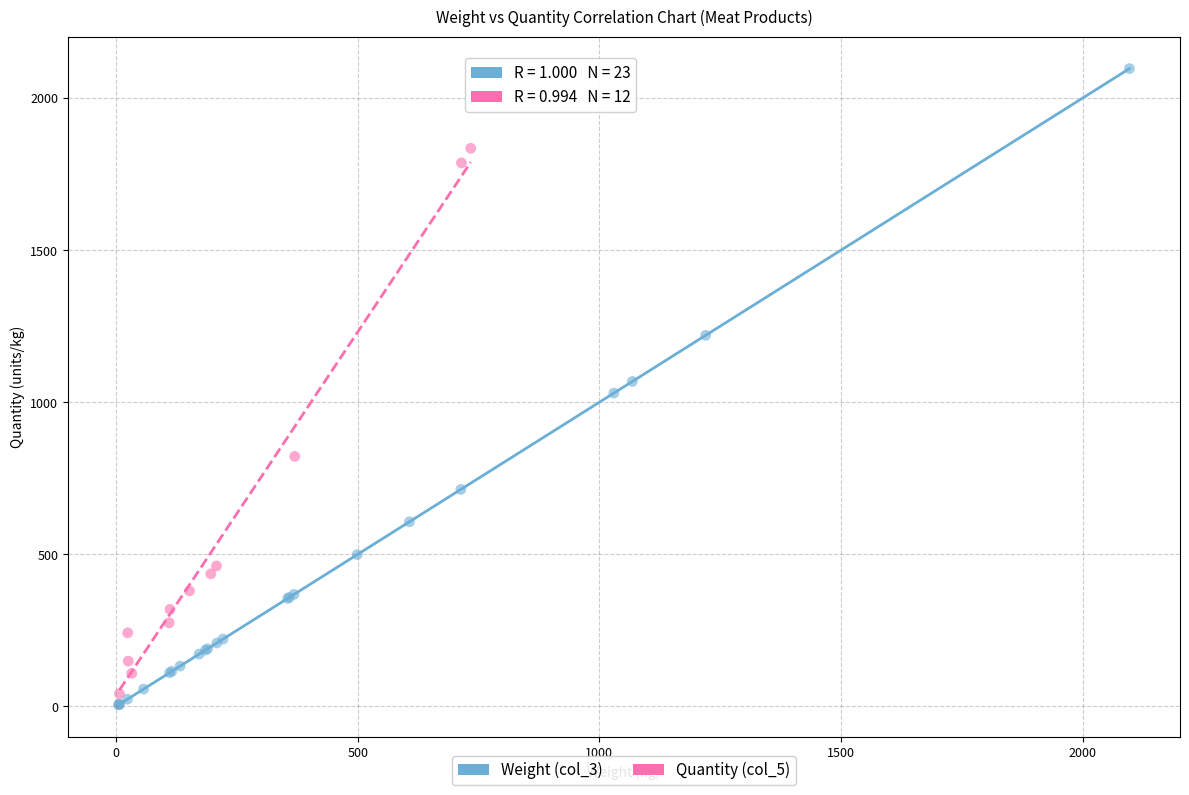

Which series reaches the maximum Y coordinate?

Weight (col_3)